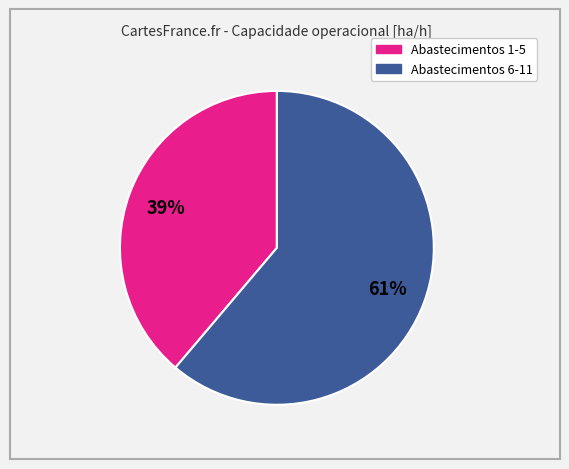

To the nearest percent, what is the average slice percentage?

50%